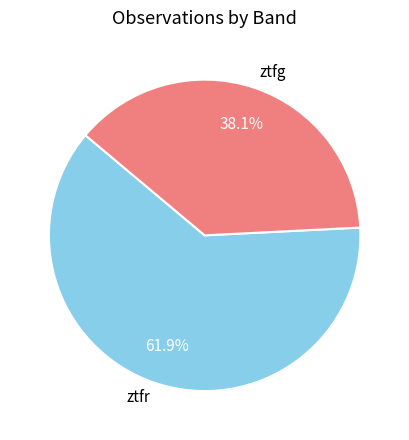

To the nearest percent, what portion does ztfr represent?

62%